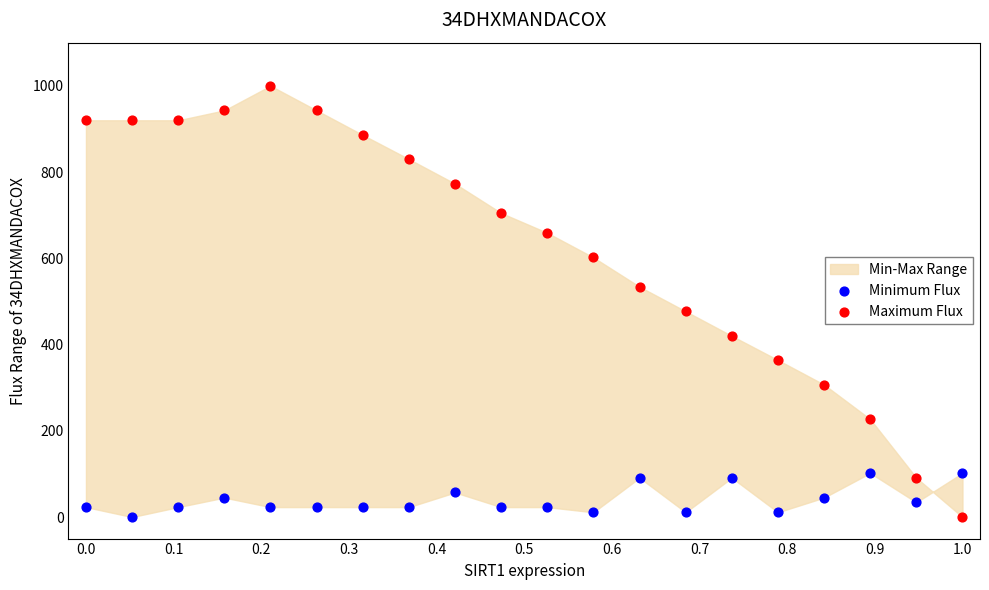

Which series has the largest Y range (max minus min)?

Maximum Flux